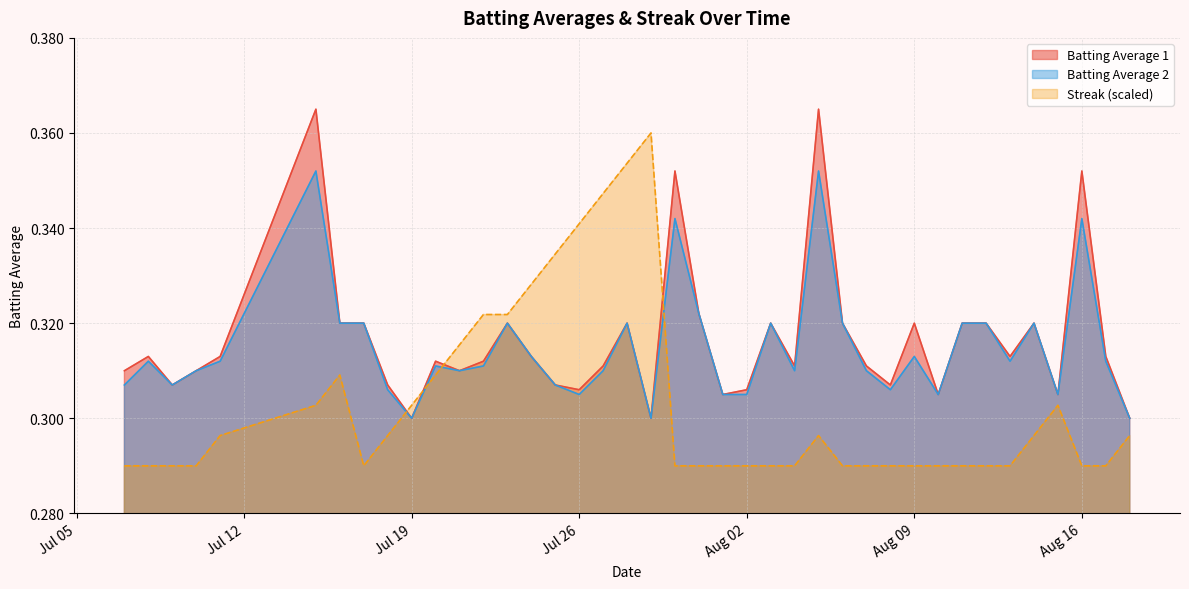

True or false: Streak (scaled) has a value of 0.5 at Jul 26.

False